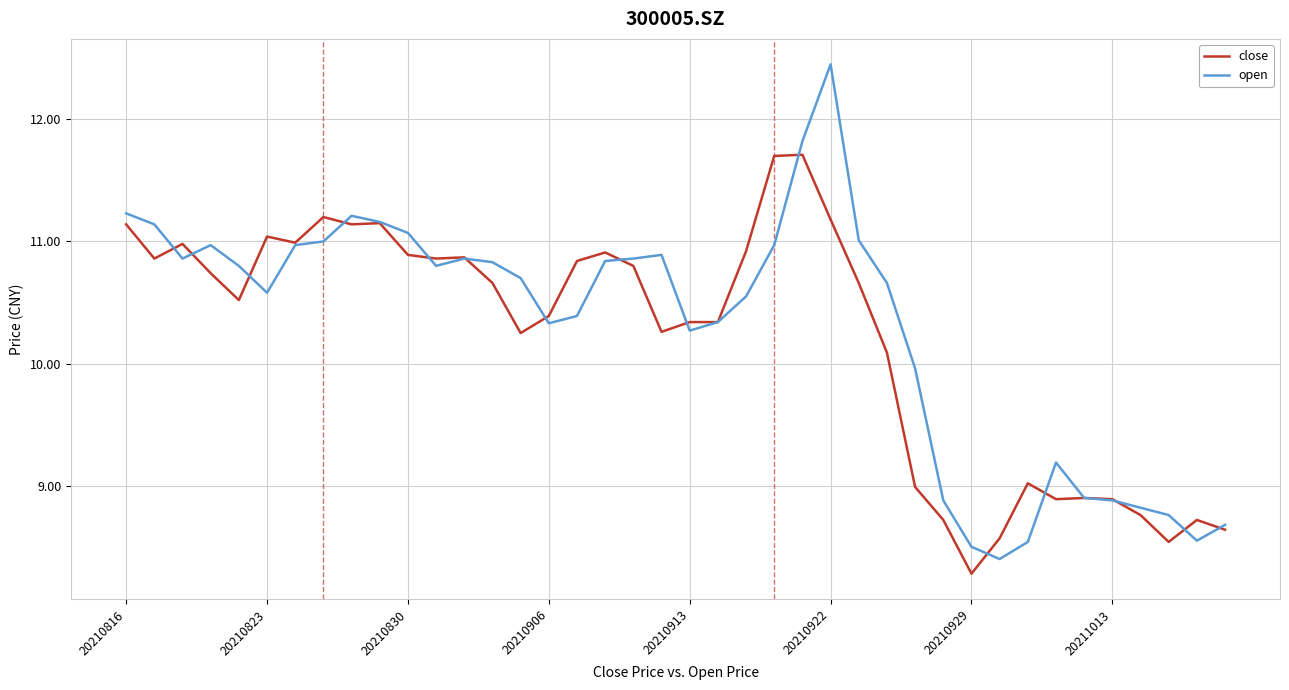

What is the minimum value for open?

8.4